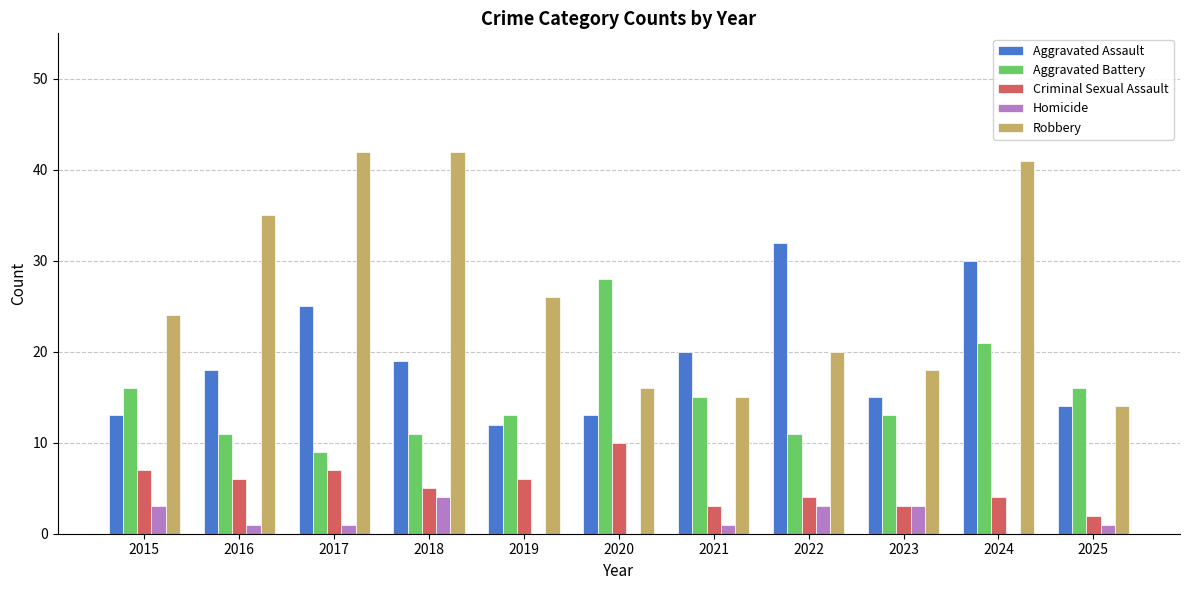

Is the value of Aggravated Assault at 2015 greater than the value of Aggravated Battery at 2020?

No